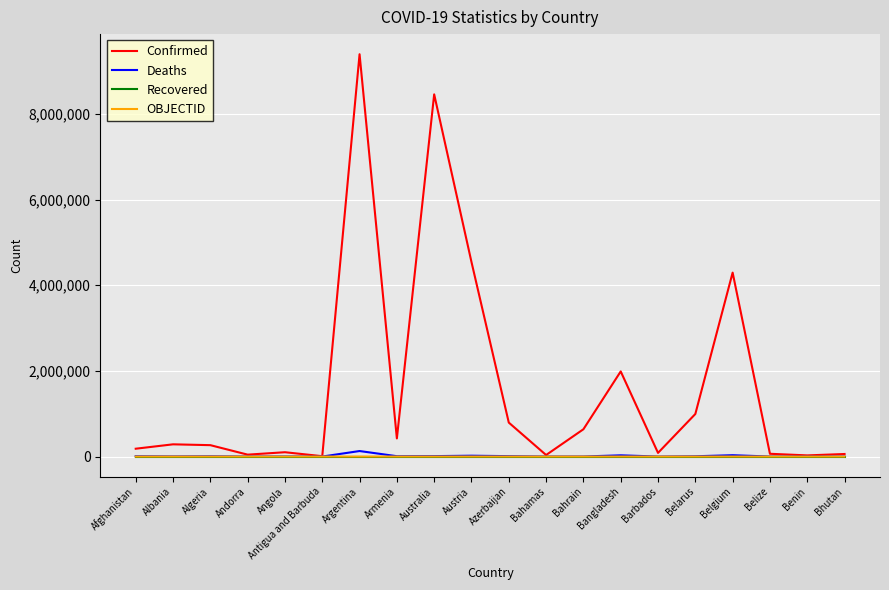

Which series changed the most between Antigua and Barbuda and Argentina?

Confirmed